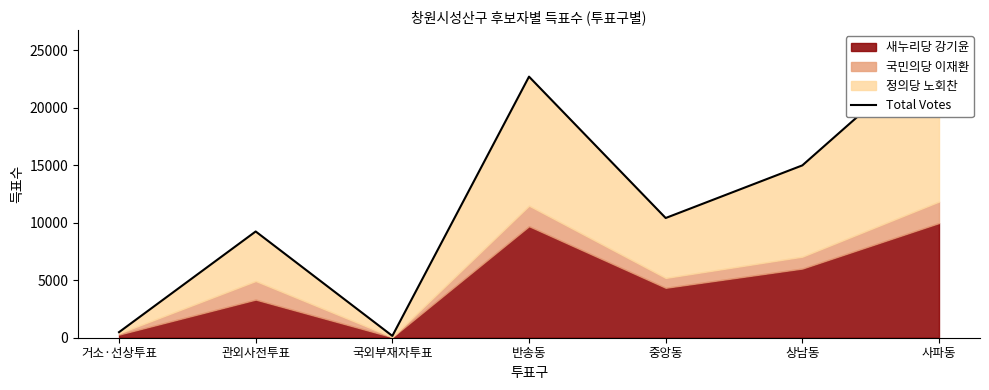

True or false: the data has more than 1 interior local peaks.

True